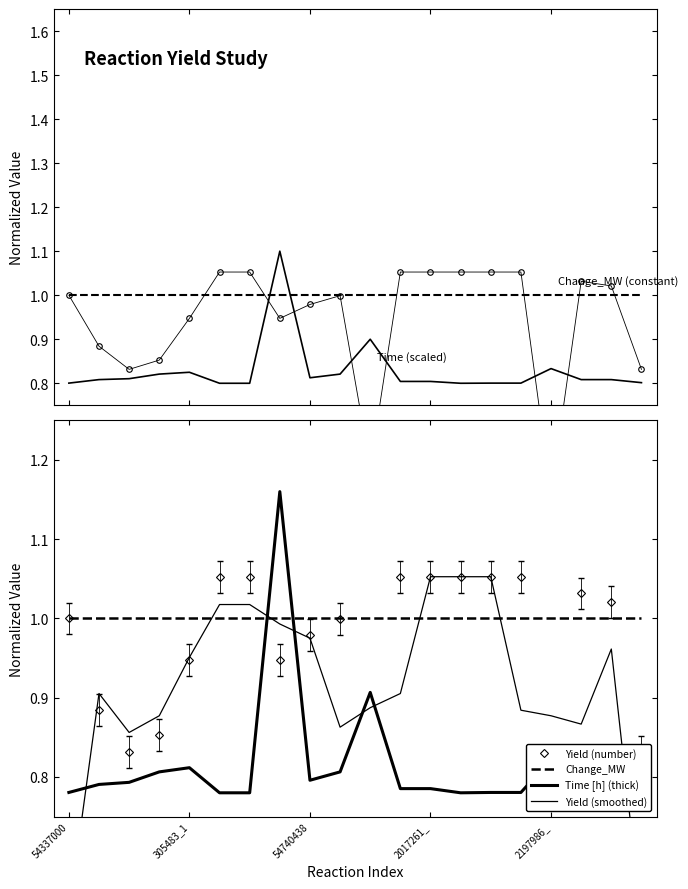

The Yield (number) series shows 0.2 at 2197986_. True or false?

False